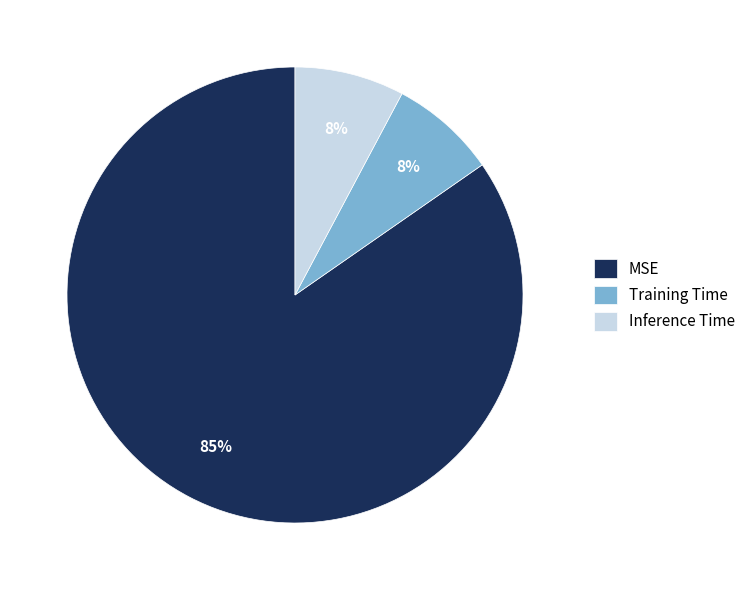

Does MSE account for over 50% of the chart?

Yes